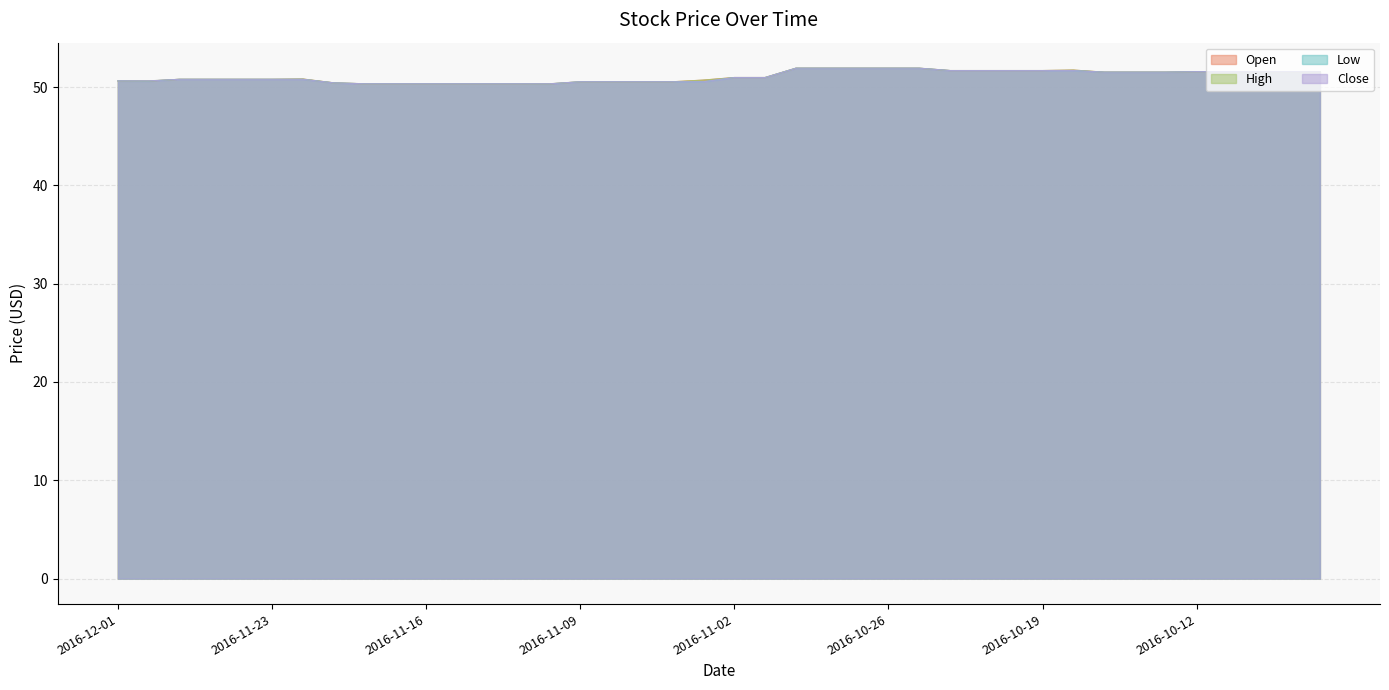

What is the label of the 33rd point from the left?

2016-10-17